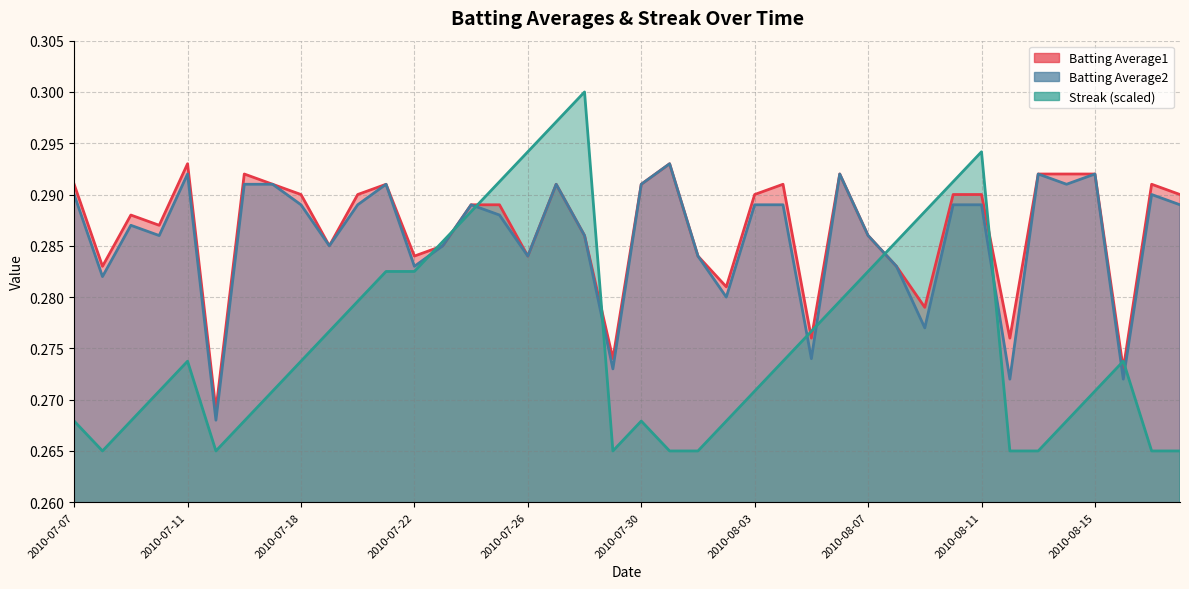

Reading left to right, extract all data points from this chart.

Batting Average1: 0.3	0.3	0.3	0.3	0.3	0.3	0.3	0.3	0.3	0.3	0.3	0.3	0.3	0.3	0.3	0.3	0.3	0.3	0.3	0.3	0.3	0.3	0.3	0.3	0.3	0.3	0.3	0.3	0.3	0.3	0.3	0.3	0.3	0.3	0.3	0.3	0.3	0.3	0.3	0.3
Batting Average2: 0.3	0.3	0.3	0.3	0.3	0.3	0.3	0.3	0.3	0.3	0.3	0.3	0.3	0.3	0.3	0.3	0.3	0.3	0.3	0.3	0.3	0.3	0.3	0.3	0.3	0.3	0.3	0.3	0.3	0.3	0.3	0.3	0.3	0.3	0.3	0.3	0.3	0.3	0.3	0.3
Streak: 0.3	0.3	0.3	0.3	0.3	0.3	0.3	0.3	0.3	0.3	0.3	0.3	0.3	0.3	0.3	0.3	0.3	0.3	0.3	0.3	0.3	0.3	0.3	0.3	0.3	0.3	0.3	0.3	0.3	0.3	0.3	0.3	0.3	0.3	0.3	0.3	0.3	0.3	0.3	0.3